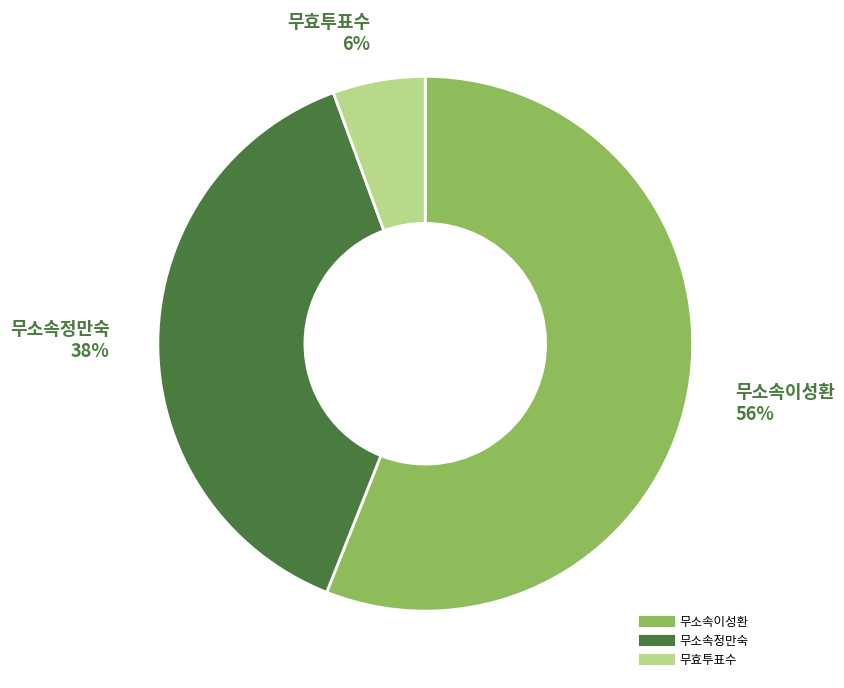

Is 무소속정만숙 the majority of the pie?

No